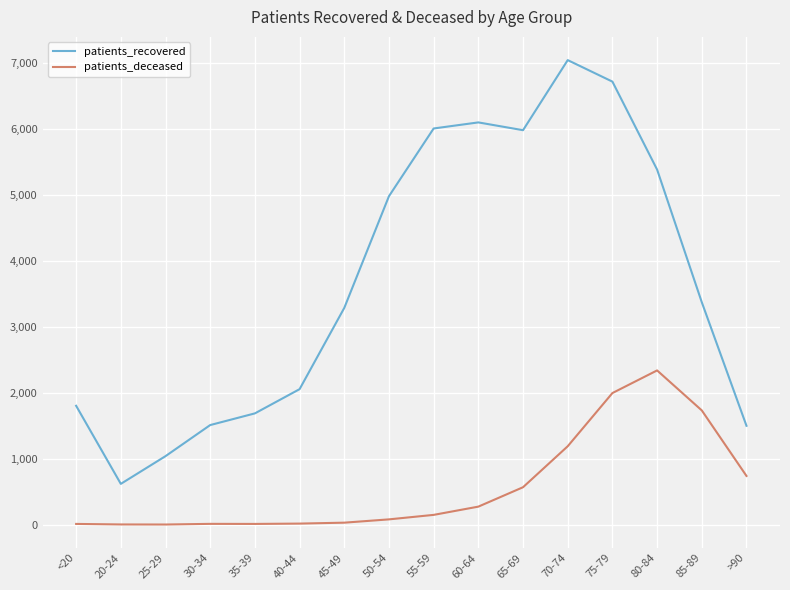

Which series changed the most between 65-69 and 80-84?

patients_deceased